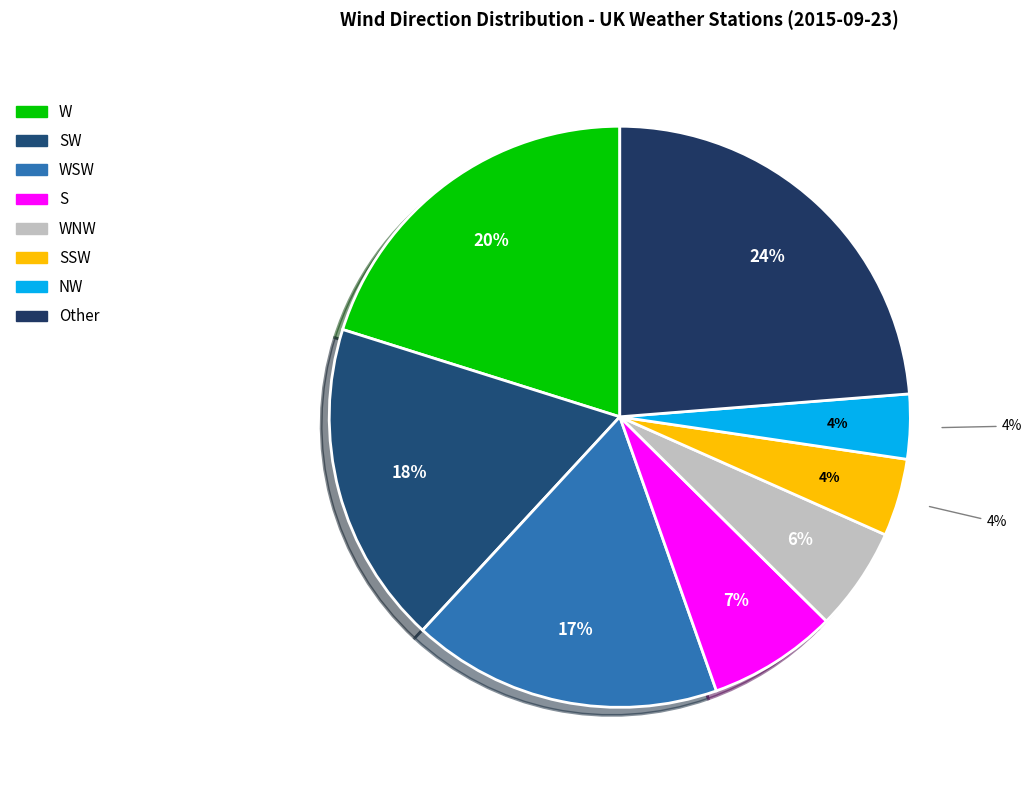

To the nearest percent, what portion does SW represent?

18%